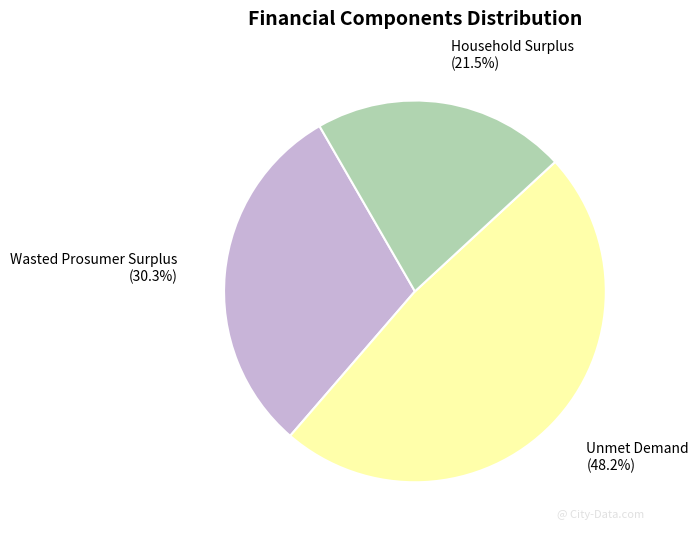

Combined, what portion of the pie is Unmet Demand and Wasted Prosumer Surplus?

78.5%